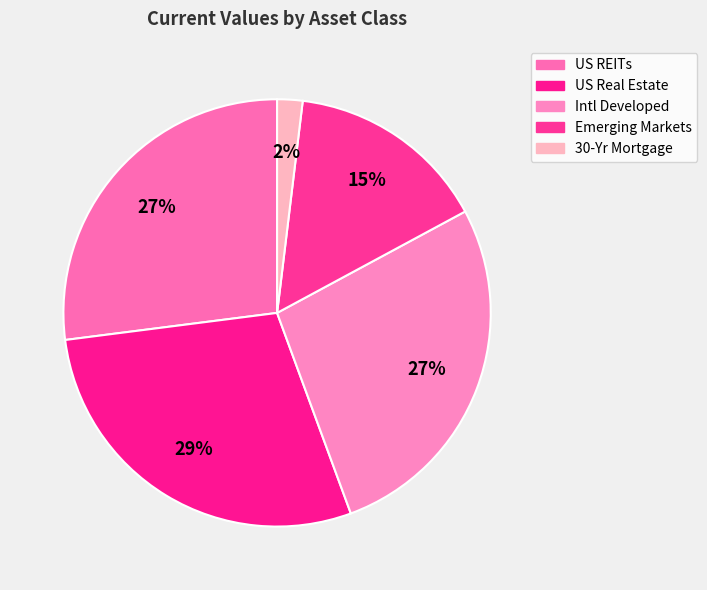

Which has a higher value, Intl Developed or Emerging Markets?

Intl Developed